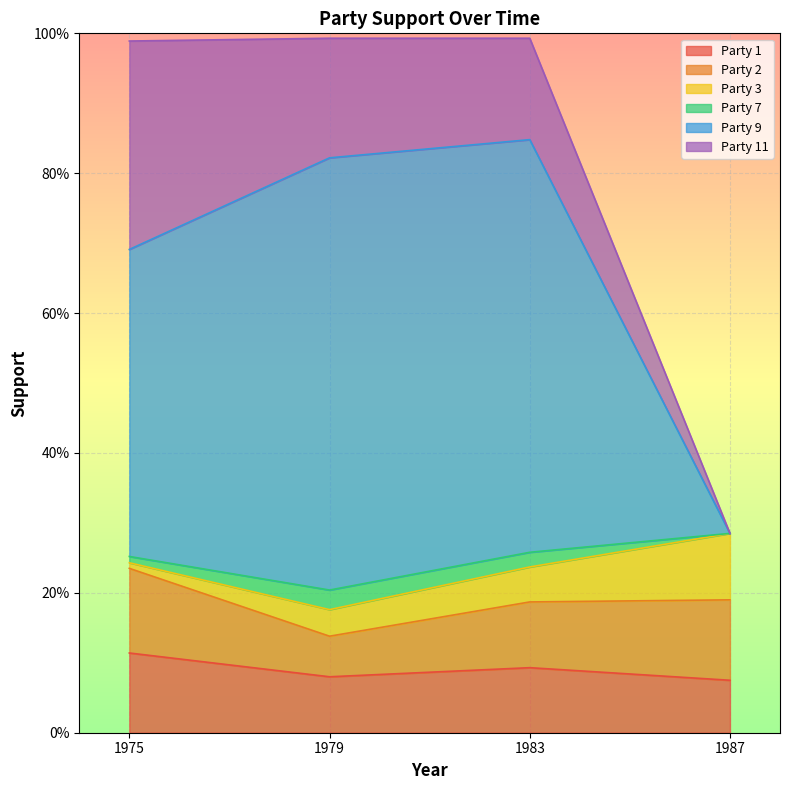

How many lines are shown in the chart?

6